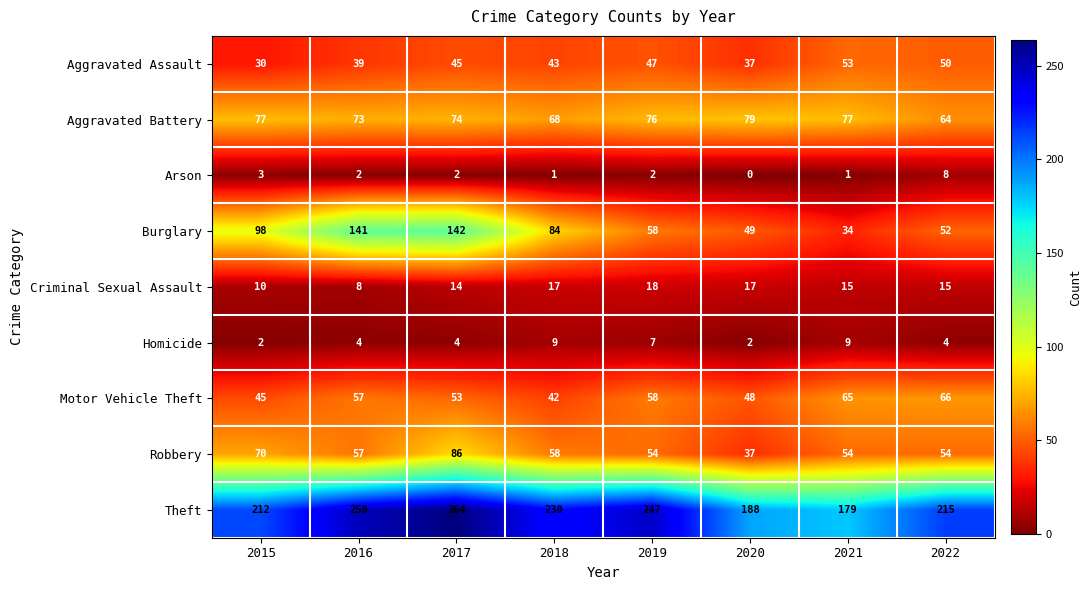

At how many categories does at least one series exceed 56?

8